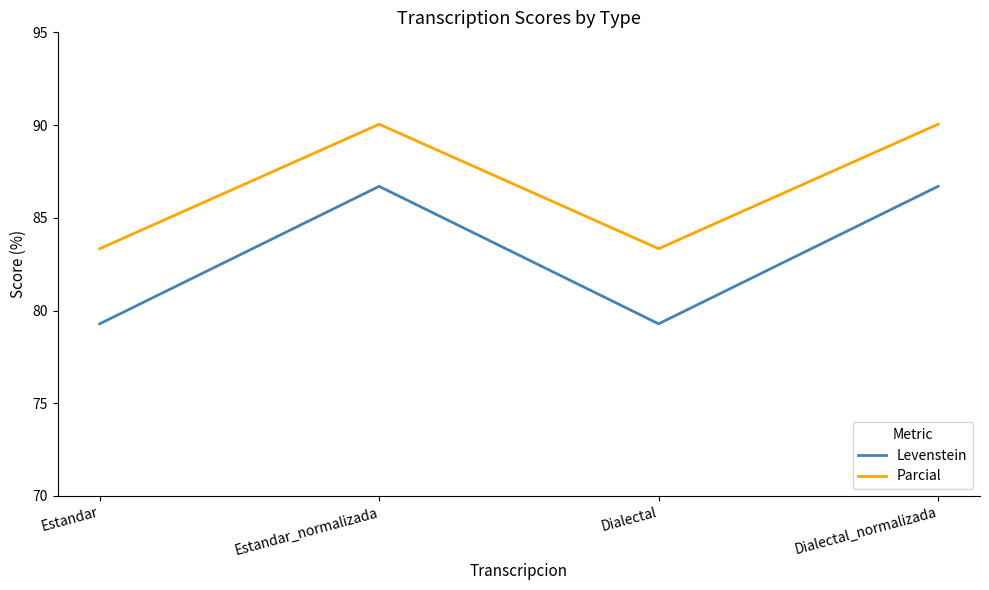

Where does the Parcial series first go above 90?

Estandar_normalizada